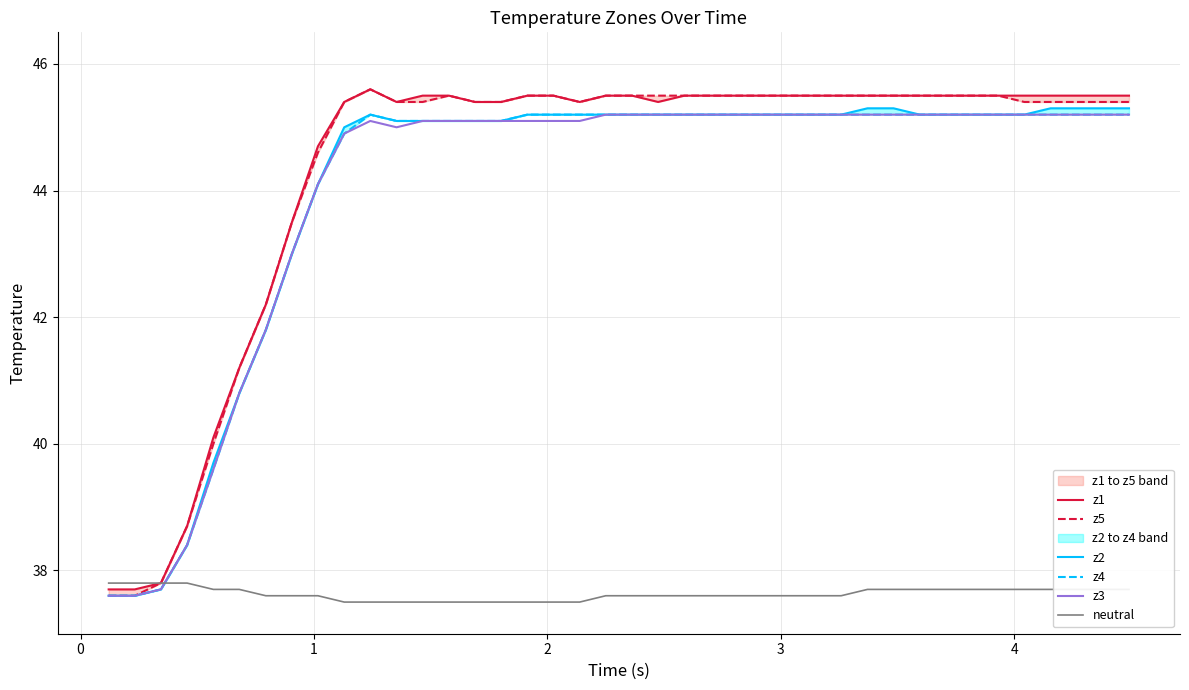

Does the chart display data point markers on the line(s)?

No